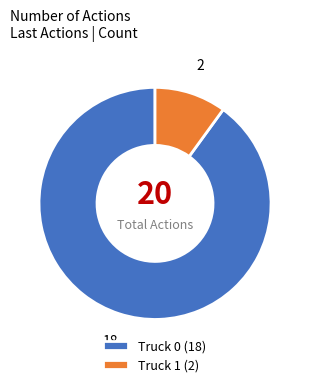

Which has a higher value, Truck 0 (18) or Truck 1 (2)?

Truck 0 (18)